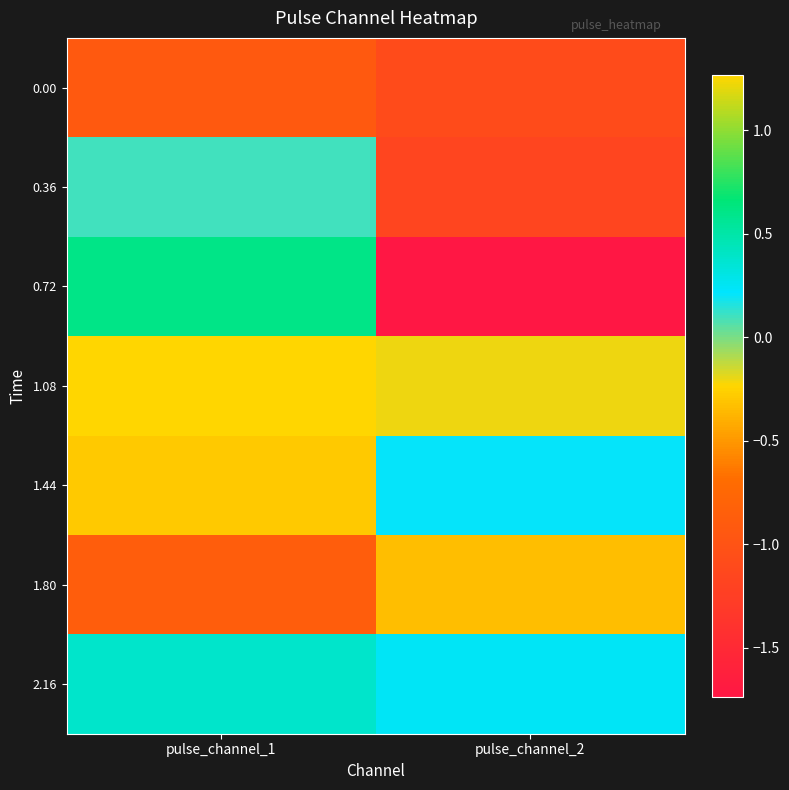

What is the difference between the highest and lowest values at pulse_channel_2?

2.0